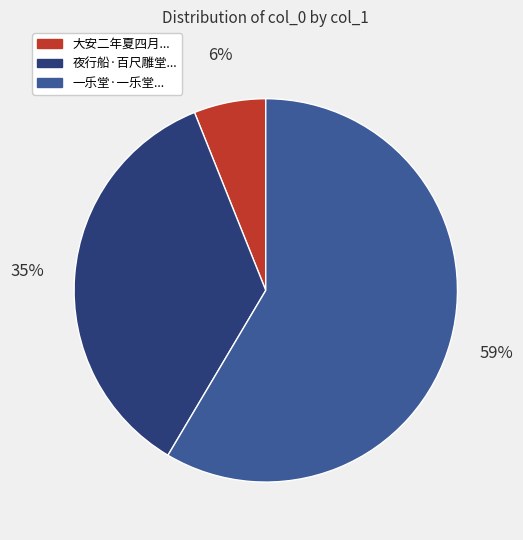

Count the number of slices in the pie.

3